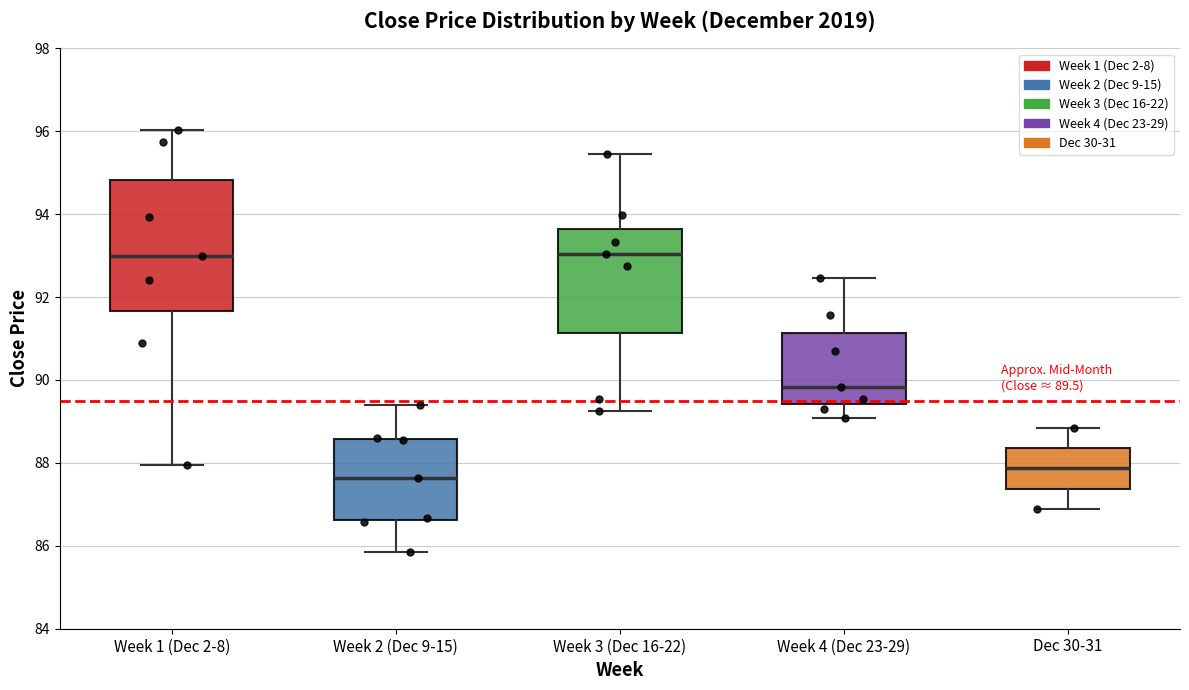

Comparing the boxes themselves (not the whiskers), which one is the tallest?

Week 1 (Dec 2-8)